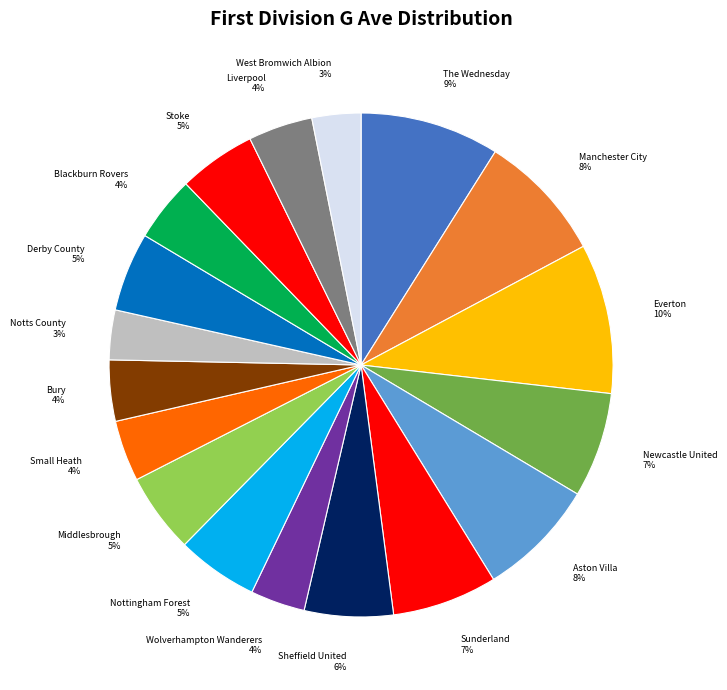

Is Blackburn Rovers the majority of the pie?

No